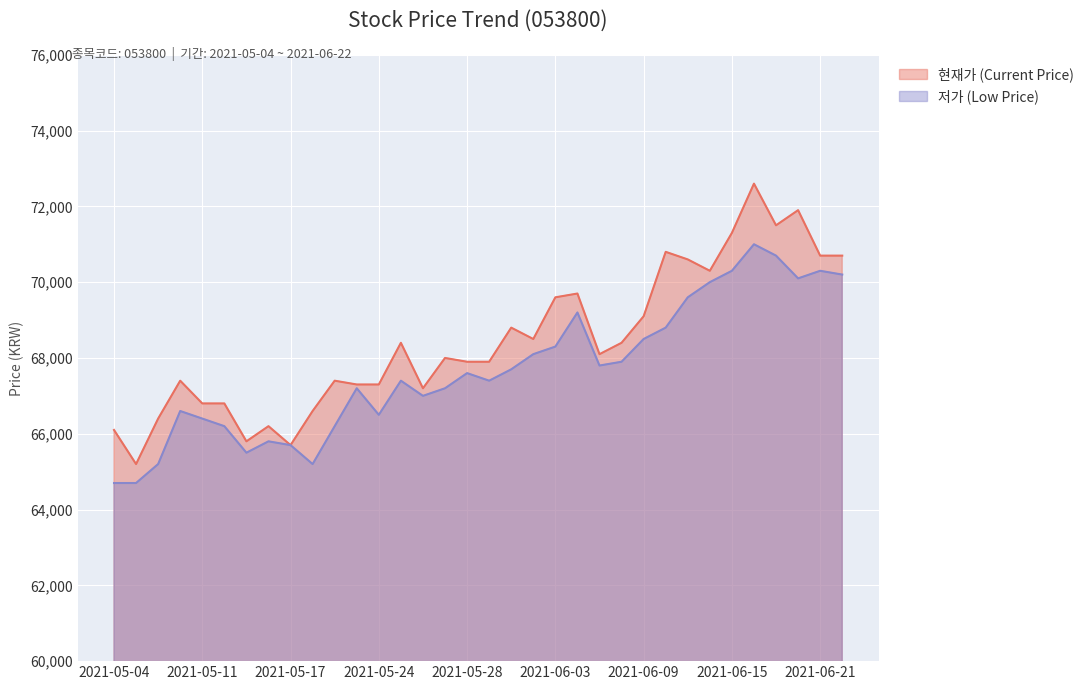

Which series has the widest spread of values?

현재가 (Current Price)